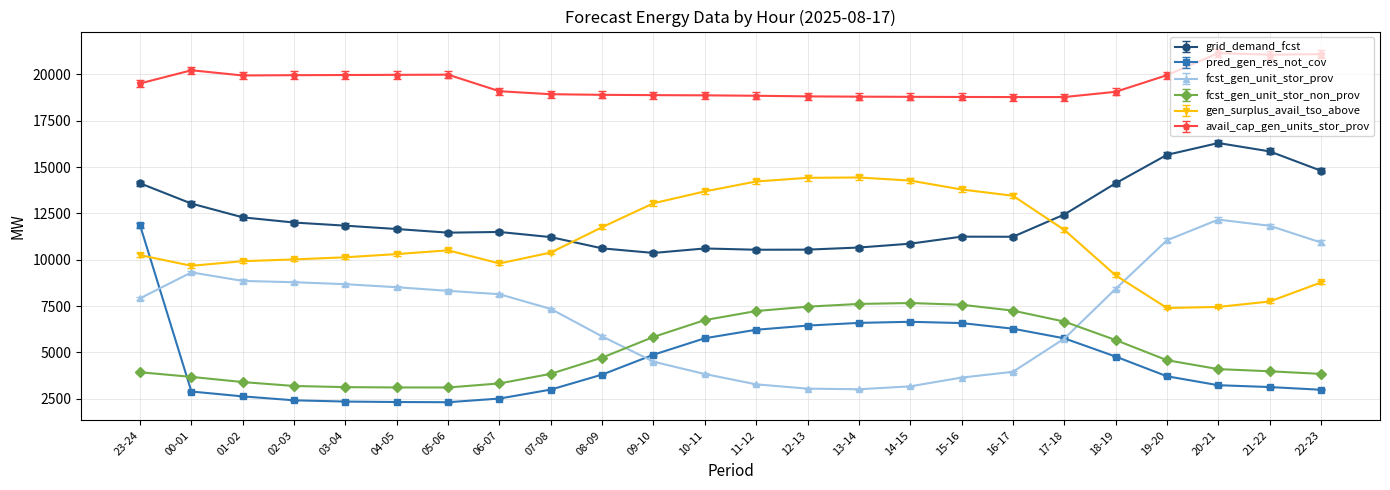

What is the minimum value shown in the chart?

2314